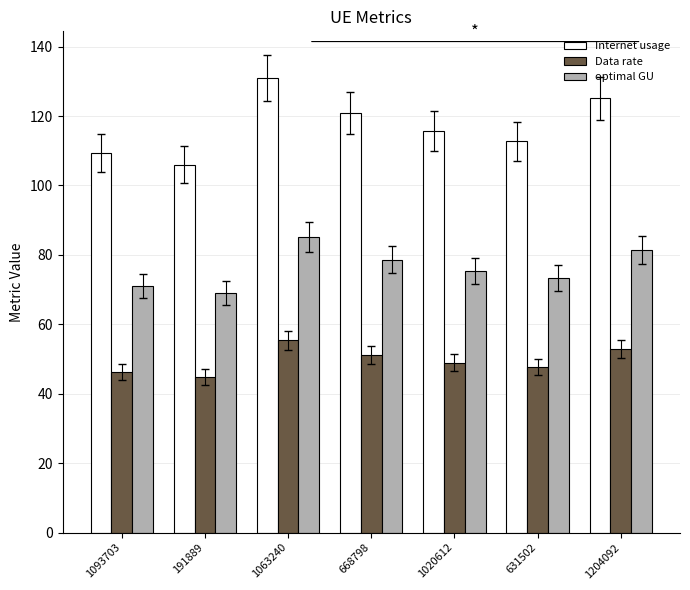

What is the sum of the Internet usage values at 1063240 and 668798?

251.9